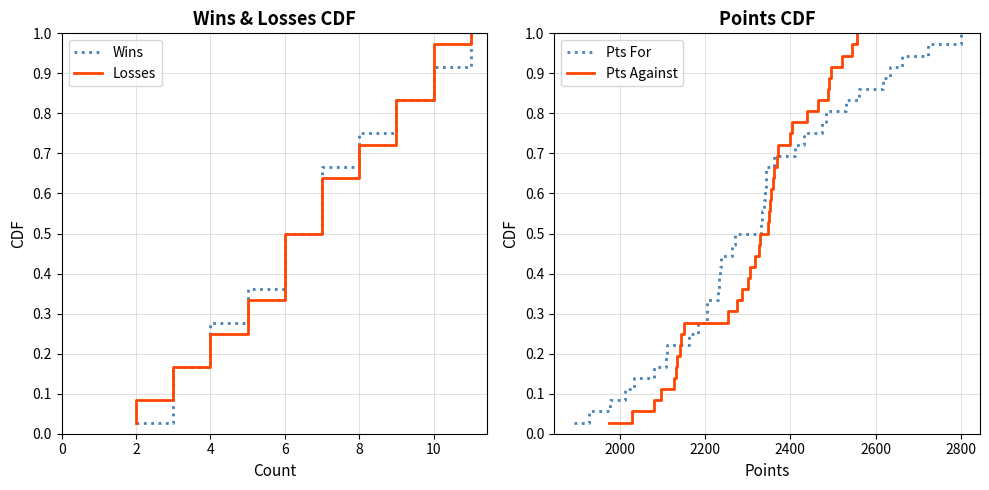

What is the highest value of the Wins series?

1.0